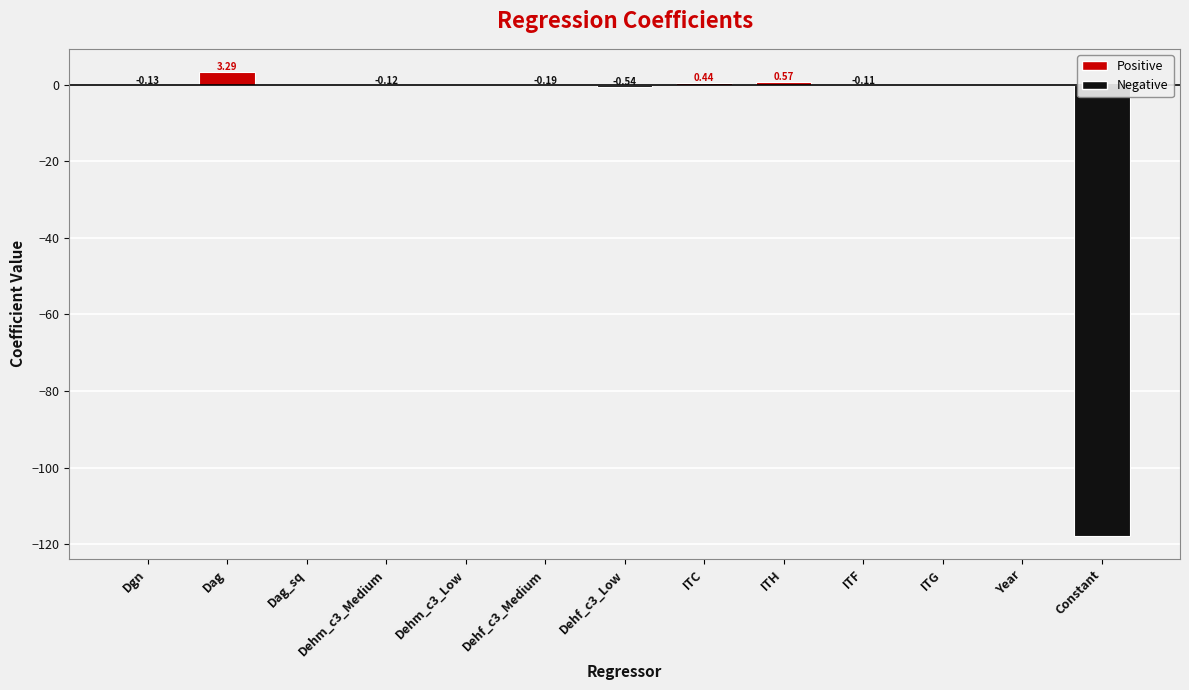

What is the sum of all values?

-114.7